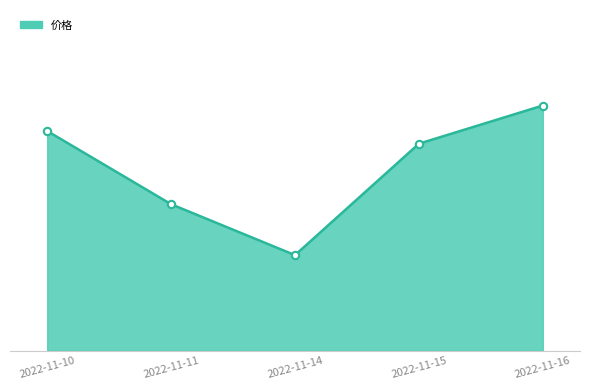

Does the chart have visible grid lines?

No